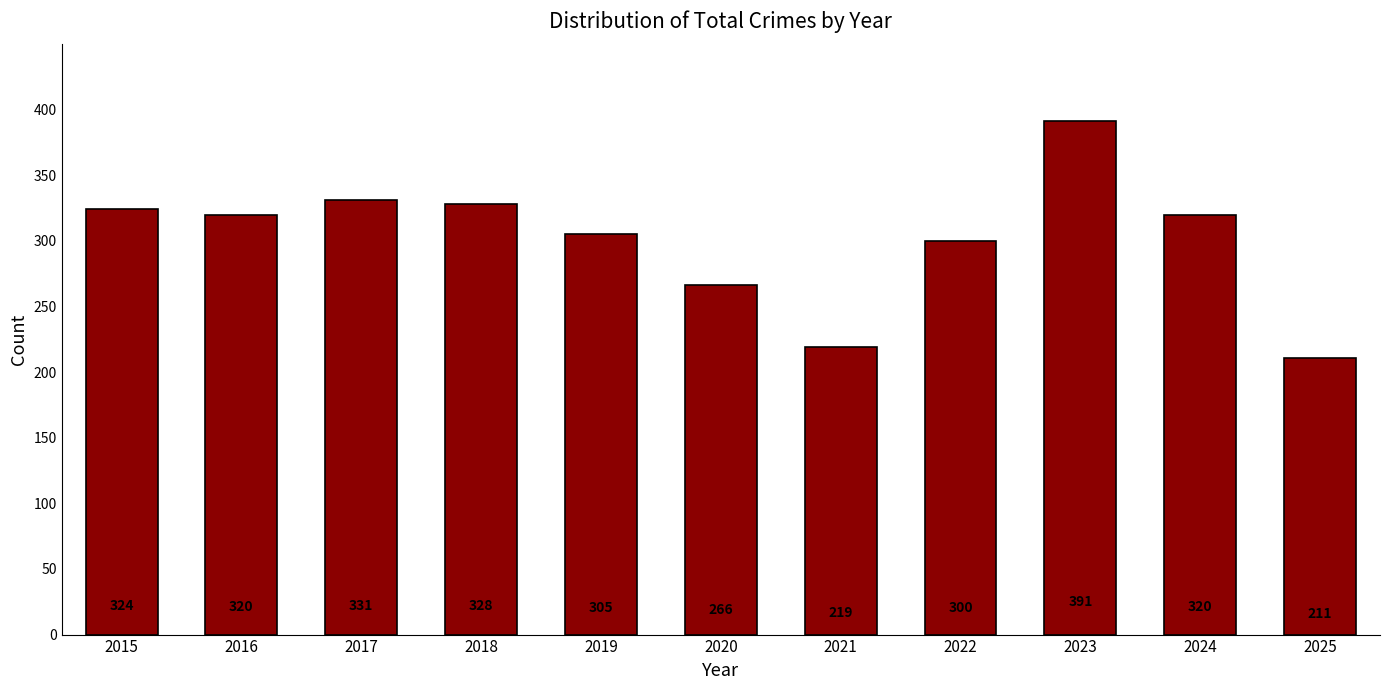

Is it true that the value at 2019 is 515?

False